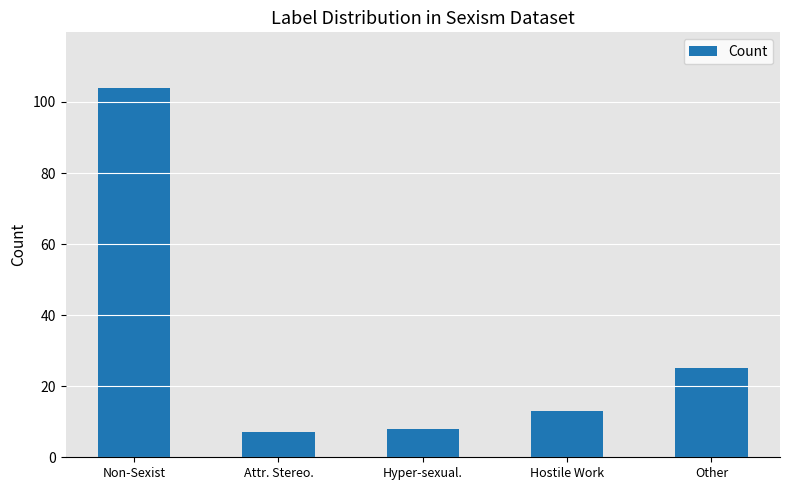

The value at Non-Sexist is 155. True or false?

False